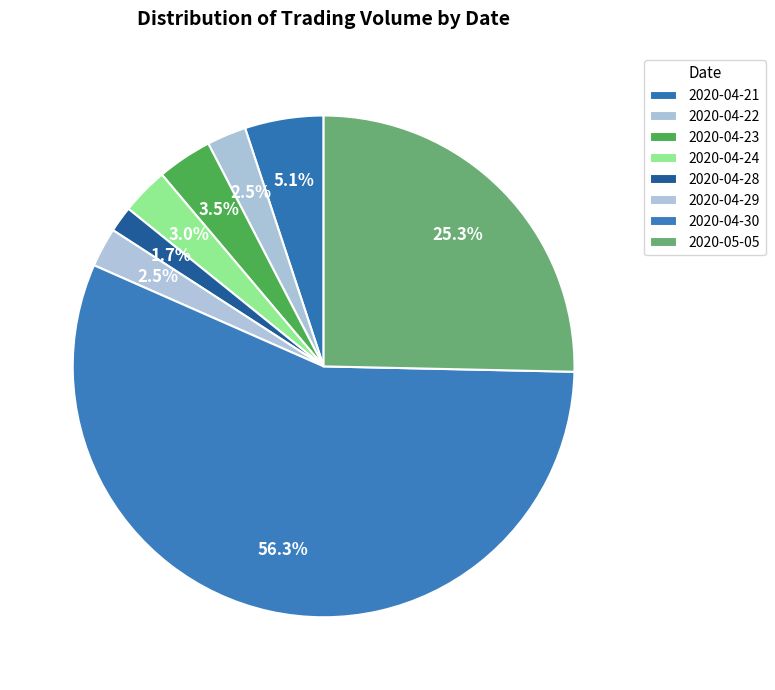

To the nearest percent, what portion does 2020-04-23 represent?

4%